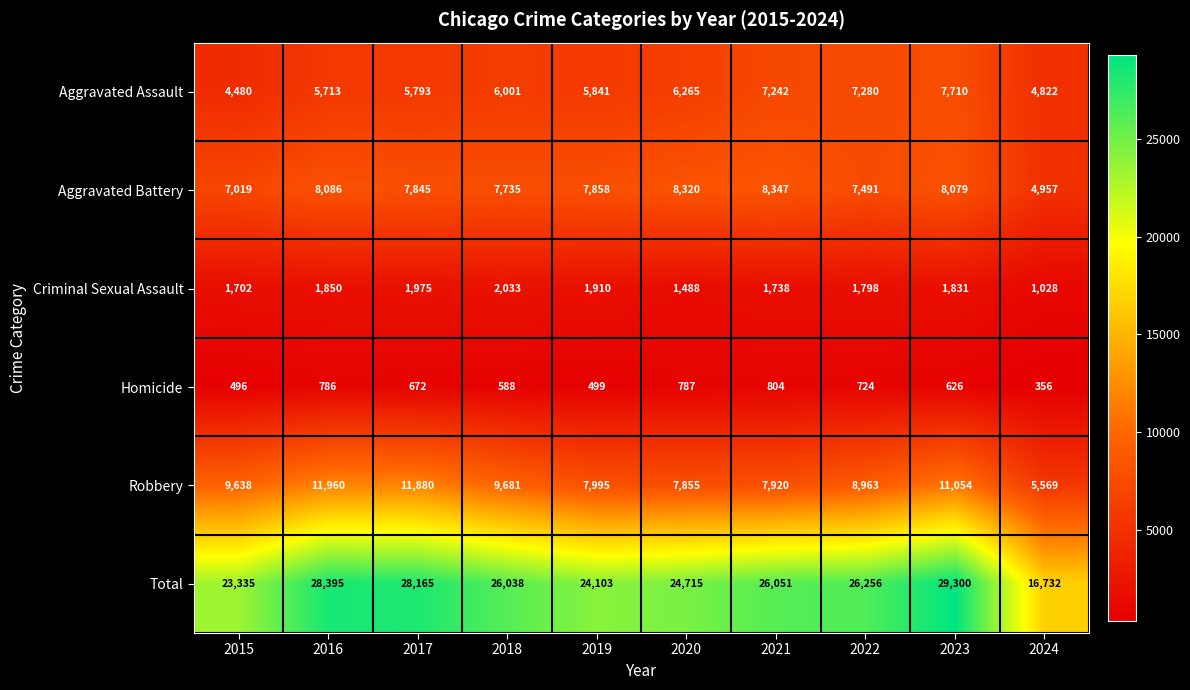

Rank the categories by Robbery value from highest to lowest.

2016, 2017, 2023, 2018, 2015, 2022, 2019, 2021, 2020, 2024